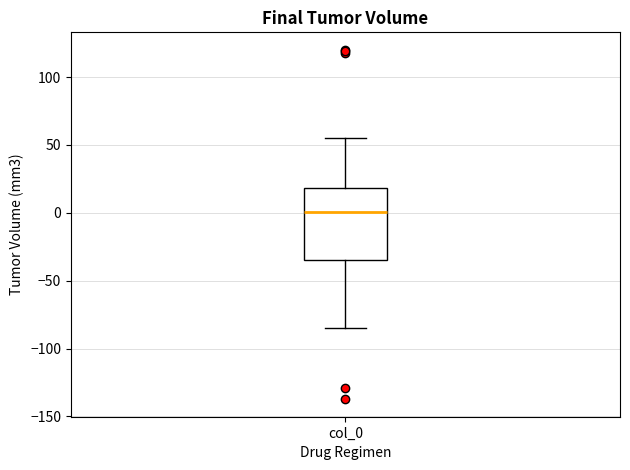

Where does the lower whisker of the box for col_0 end on the y-axis? The values are not printed on the chart, so give them approximately, as read against the axis.

-85